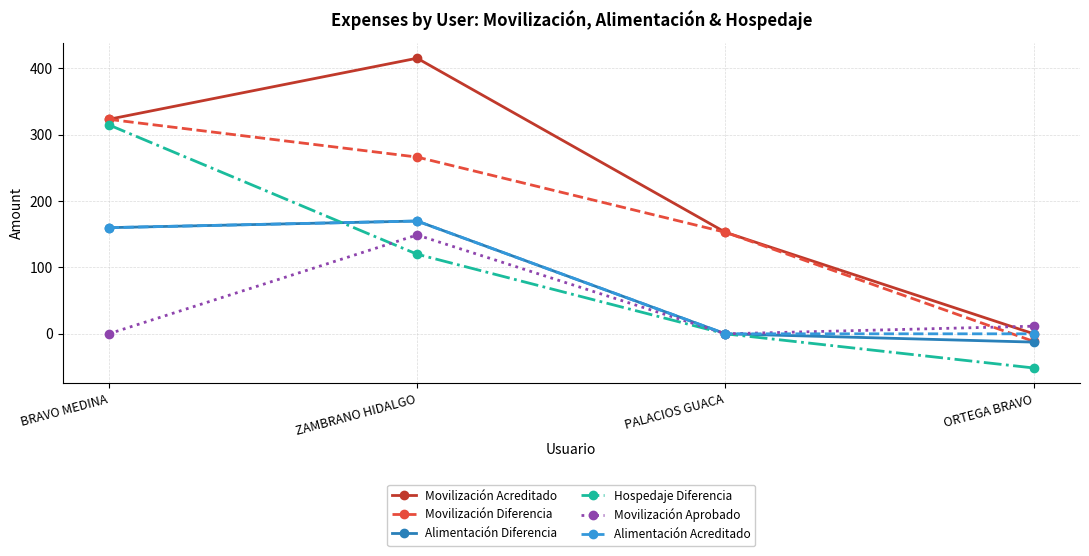

True or false: Movilización Diferencia has more than 1 points higher than both neighbors.

False